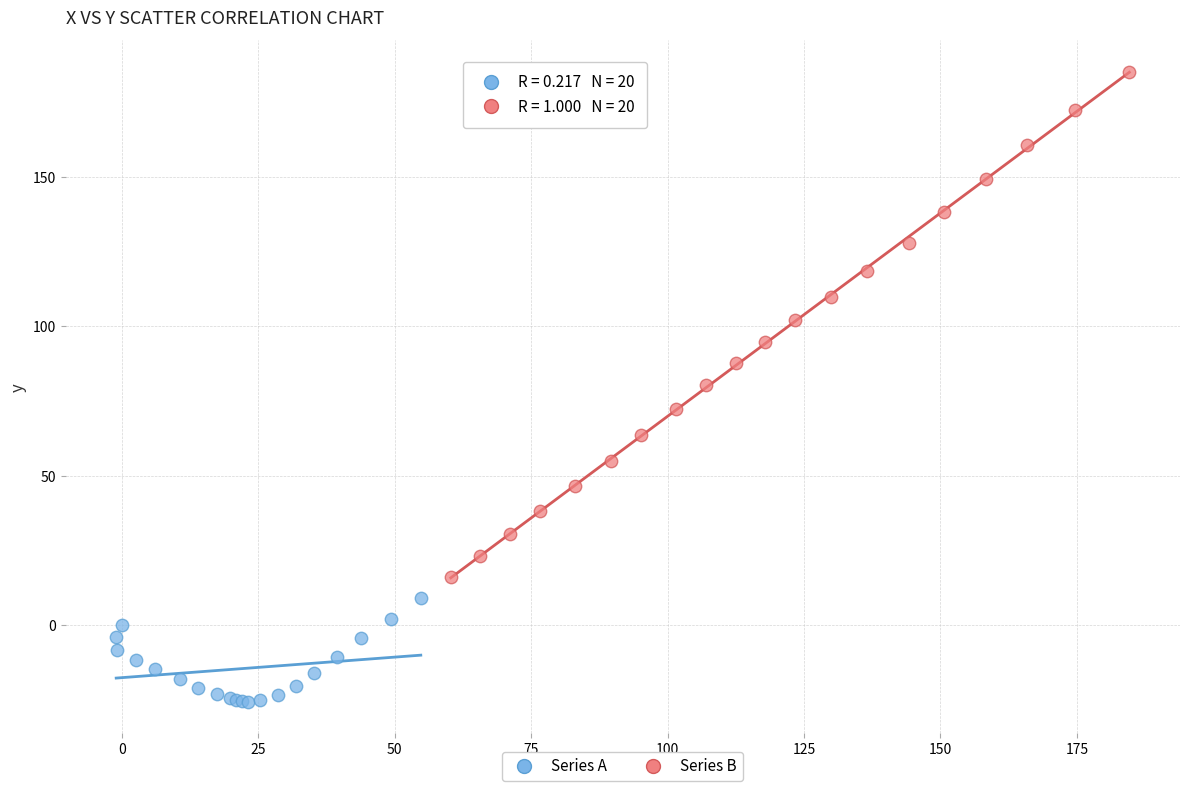

What are all the series names shown in the legend?

Series A, Series B